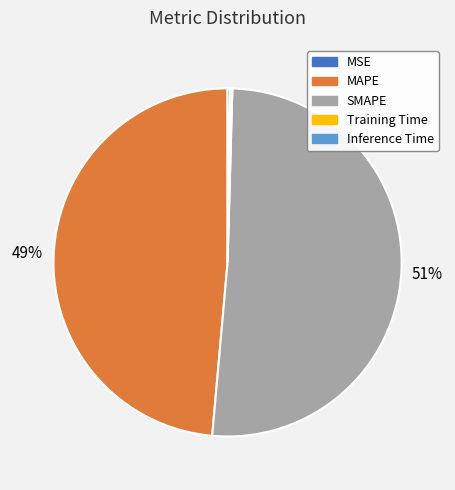

Does any single category account for the majority?

Yes